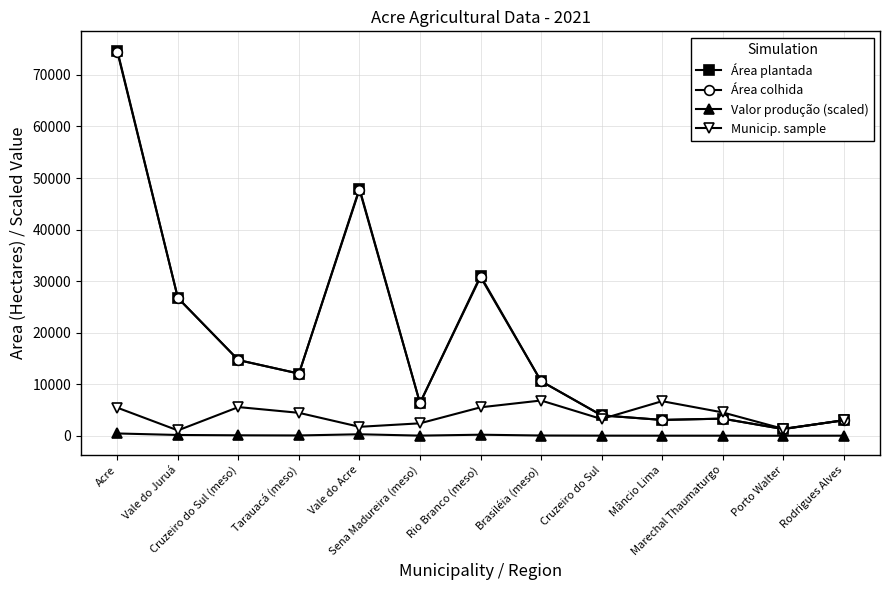

At which category does Área plantada reach its first local peak?

Vale do Acre